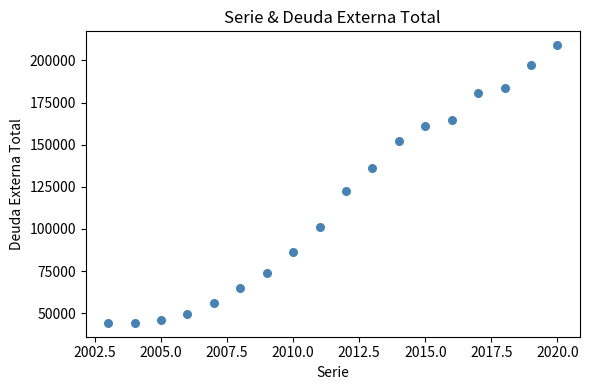

What Y value in the scatter plot is closest to 126652?

122668